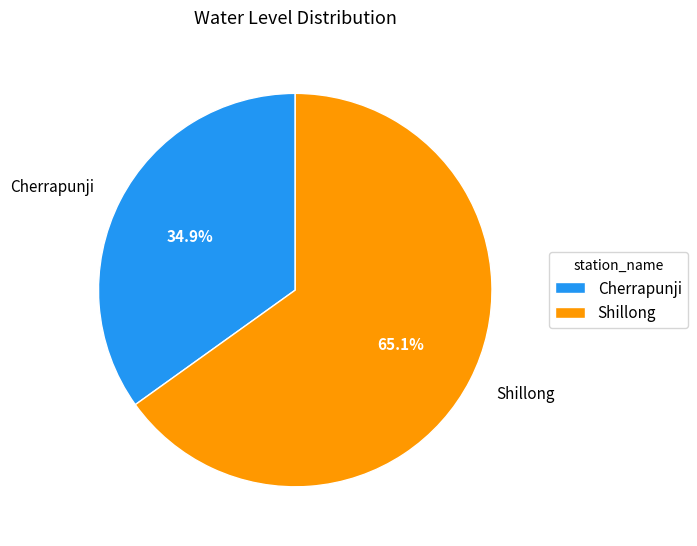

Is there a majority slice in this chart?

Yes